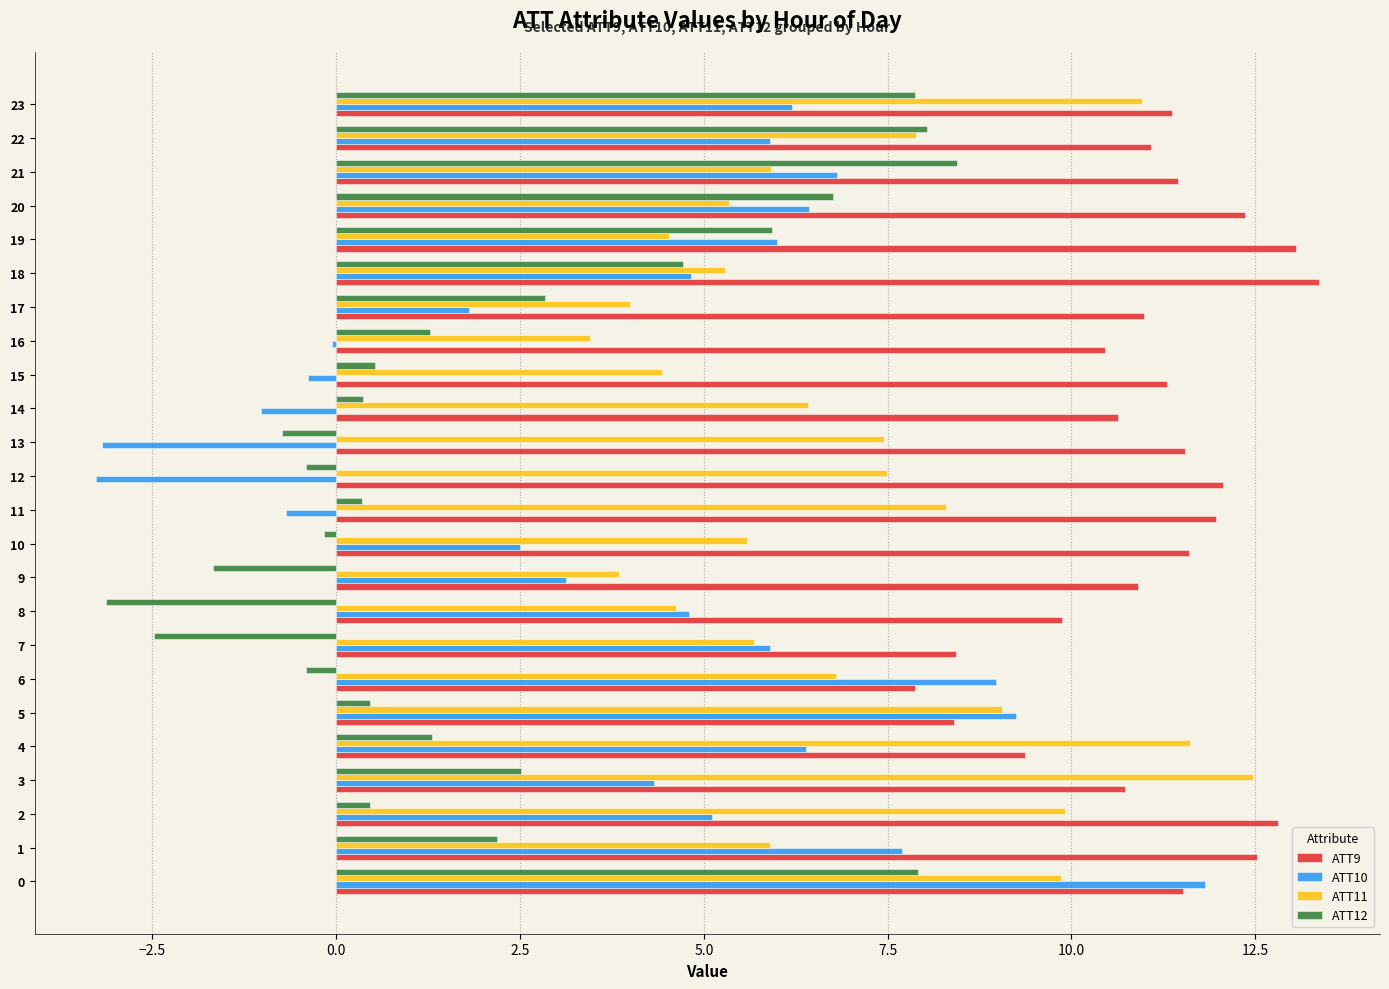

What is the sum of all ATT9 values?

265.6